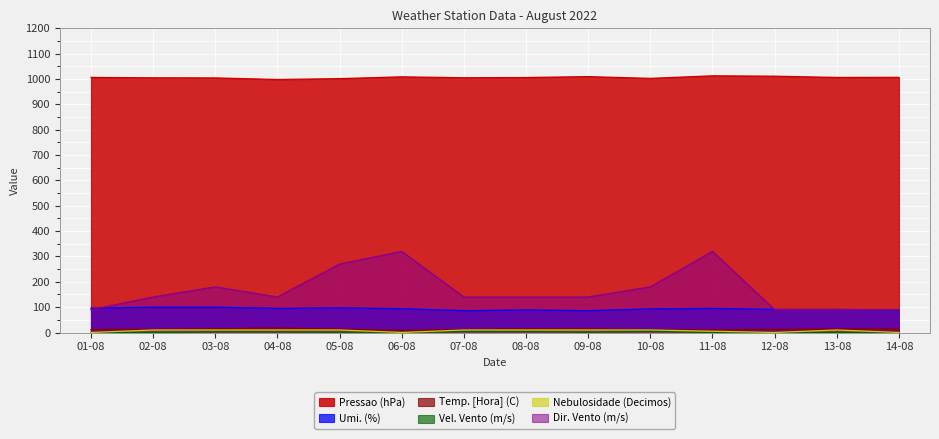

Is it true that Nebulosidade (Decimos) equals -3.3 at 14-08?

False